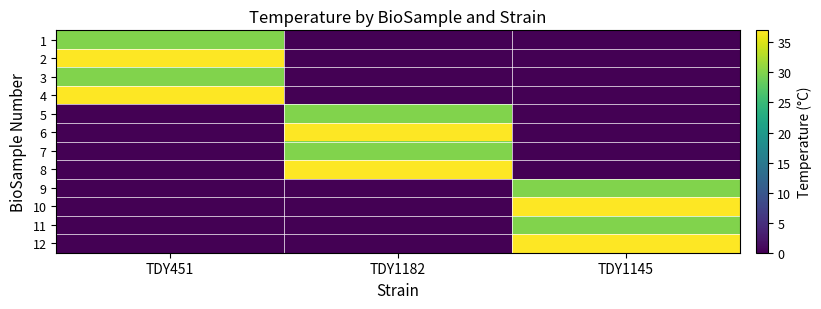

How many categories are shown in the chart?

3